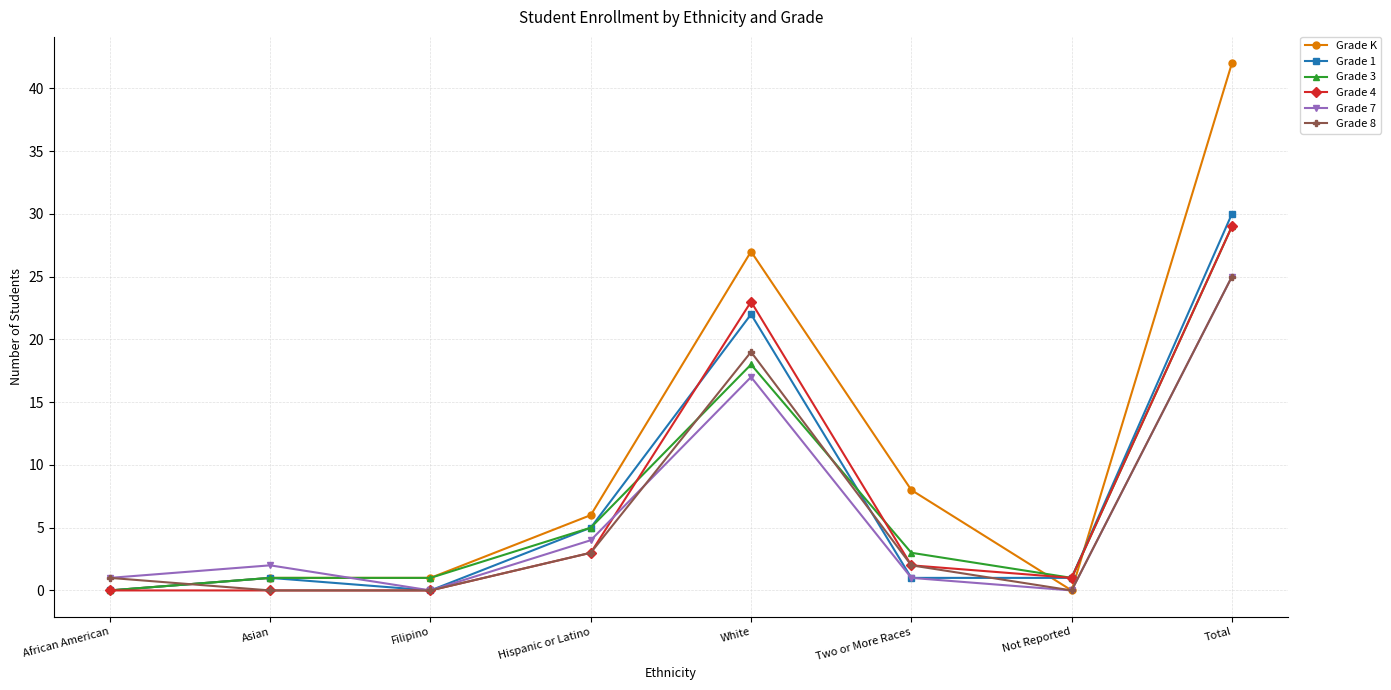

What is the total value across all series at Not Reported?

3